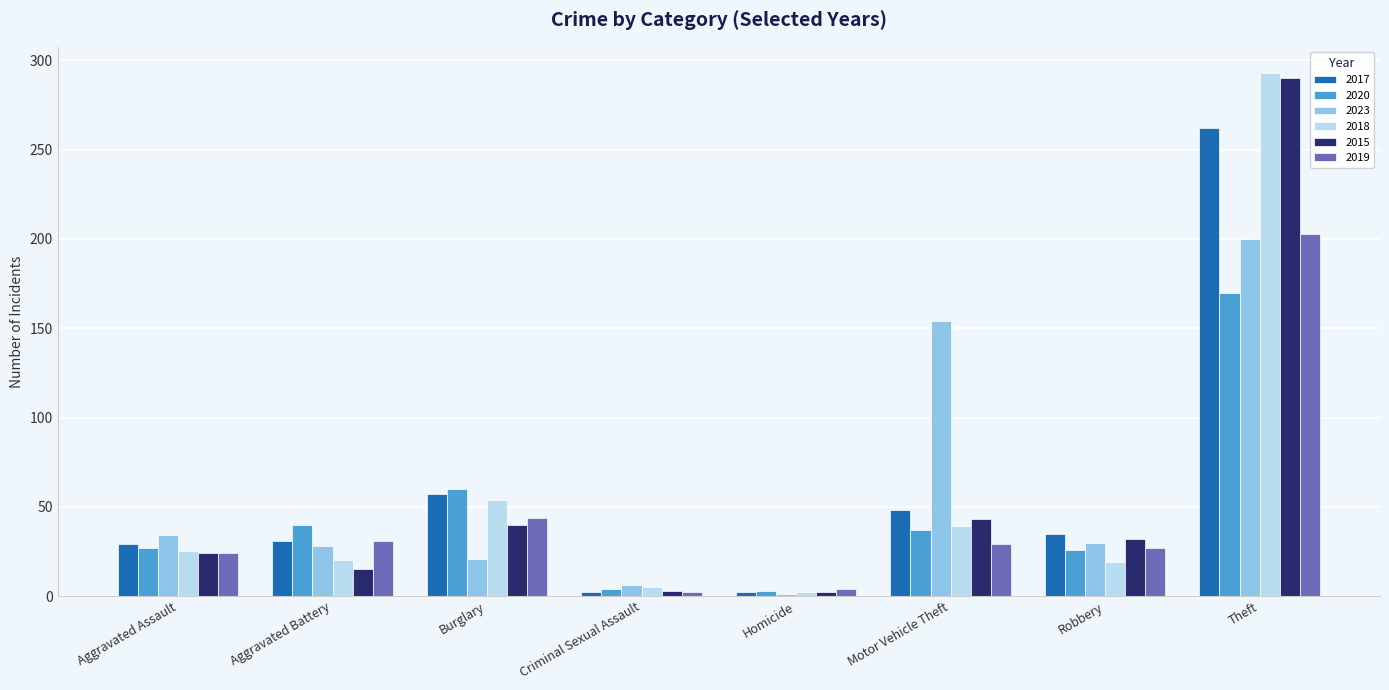

What is the label of the 7th bar from the right?

Aggravated Battery